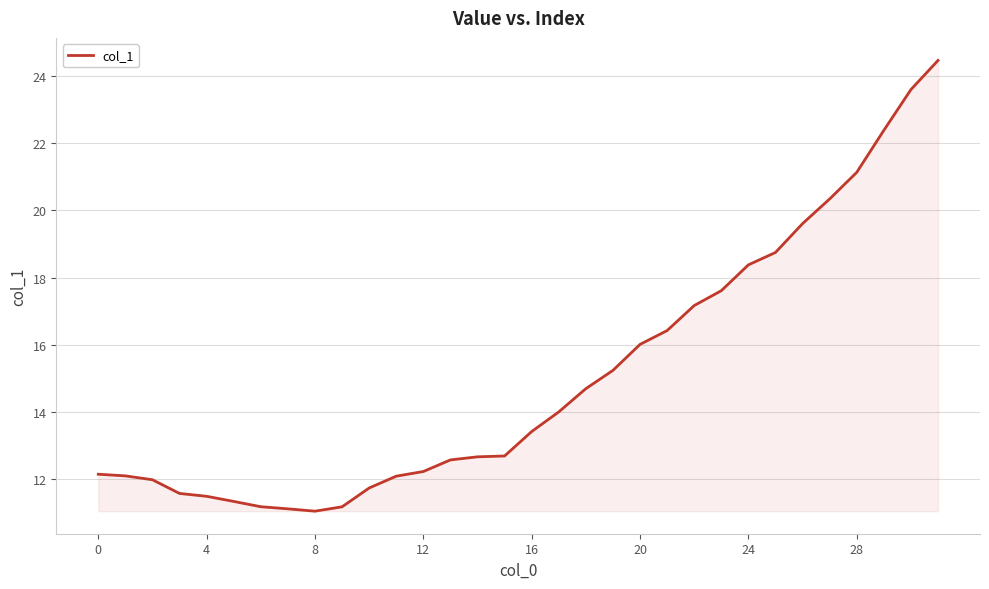

What is the smallest value displayed?

11.1